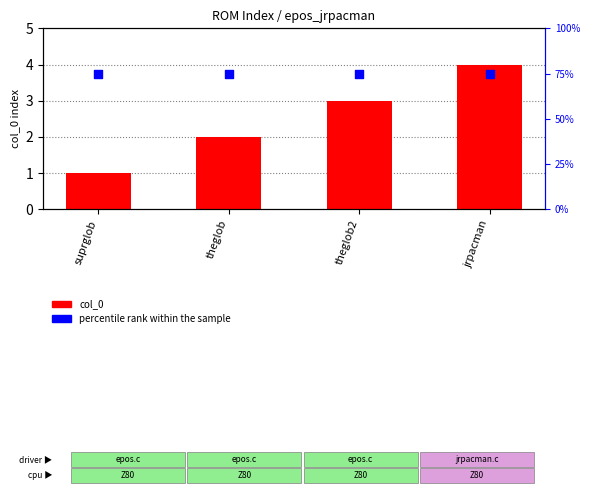

Which series reaches the maximum Y coordinate?

percentile rank within the sample